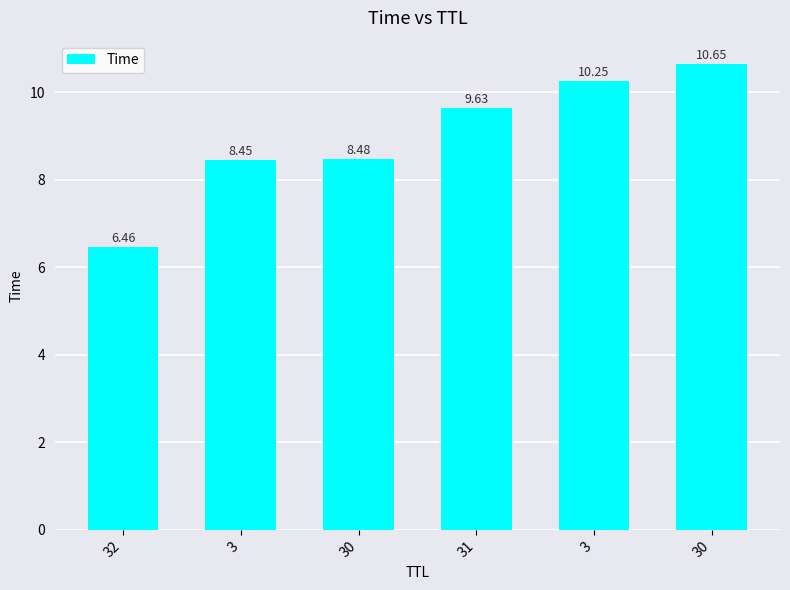

What is the difference between the maximum and minimum values?

4.2